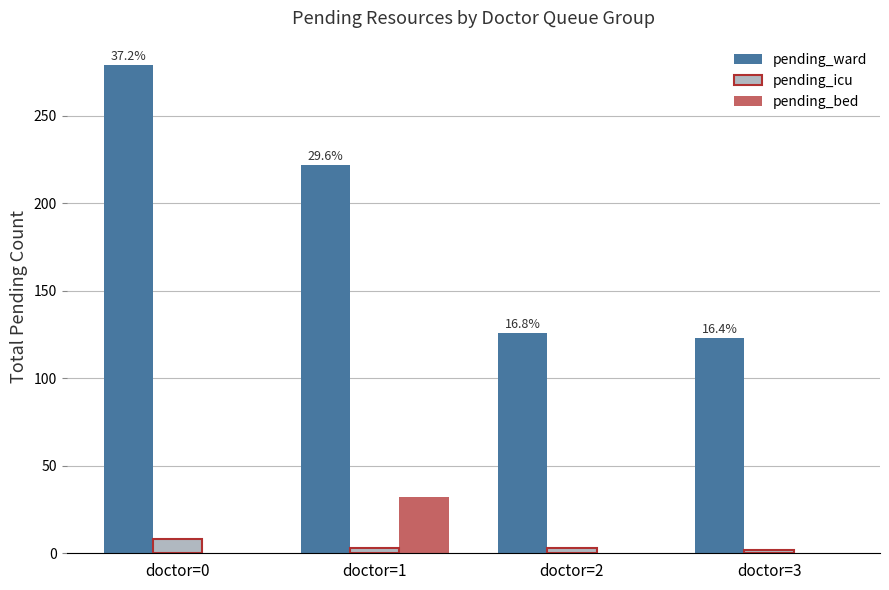

How many distinct data groups are displayed?

3